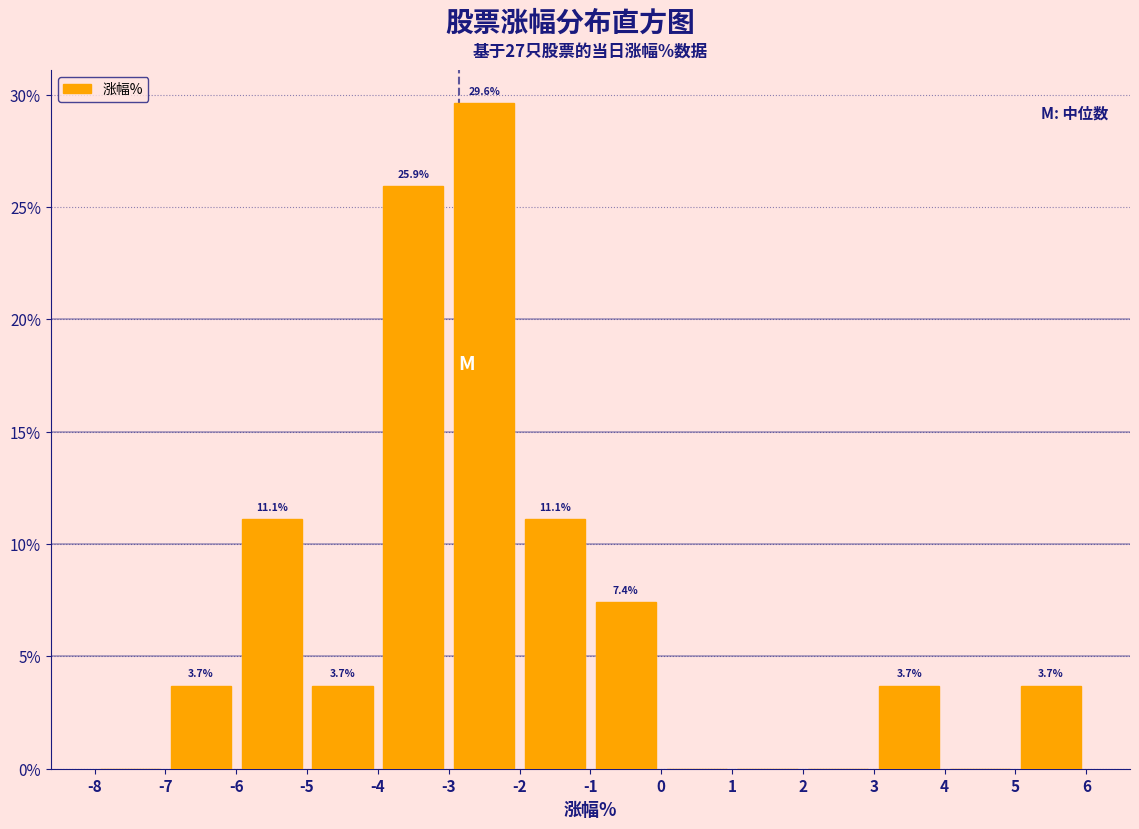

Which range on the x-axis has the tallest bar?

-3 to -2